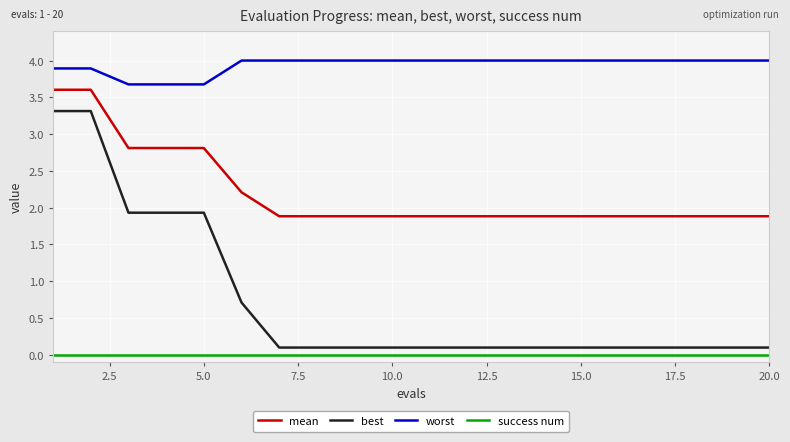

Which series has the largest range (max minus min)?

best